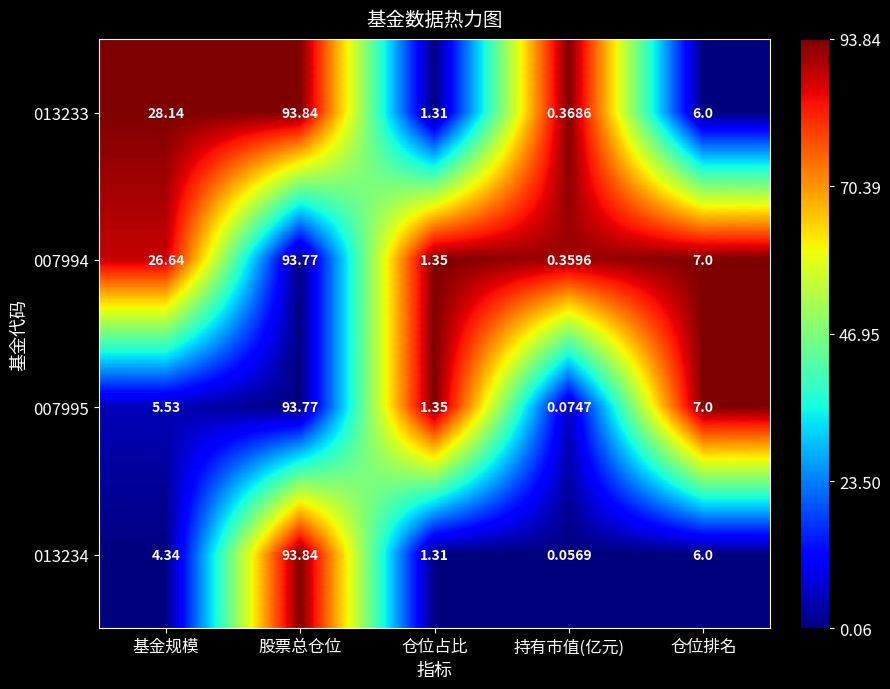

At which label does 007995 reach its minimum?

持有市值(亿元)